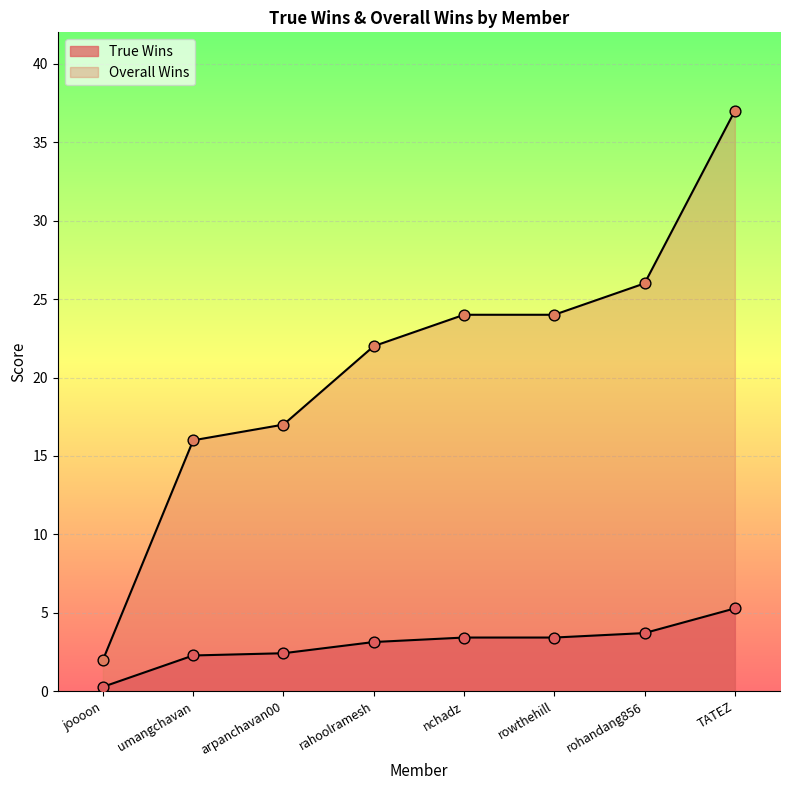

Which series reaches the maximum Y coordinate?

Overall Wins